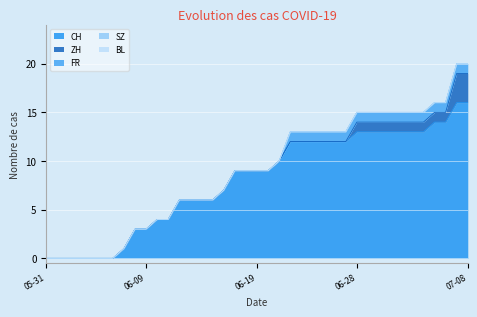

Between 2020-07-08 and 2020-06-16, which is larger?

2020-07-08